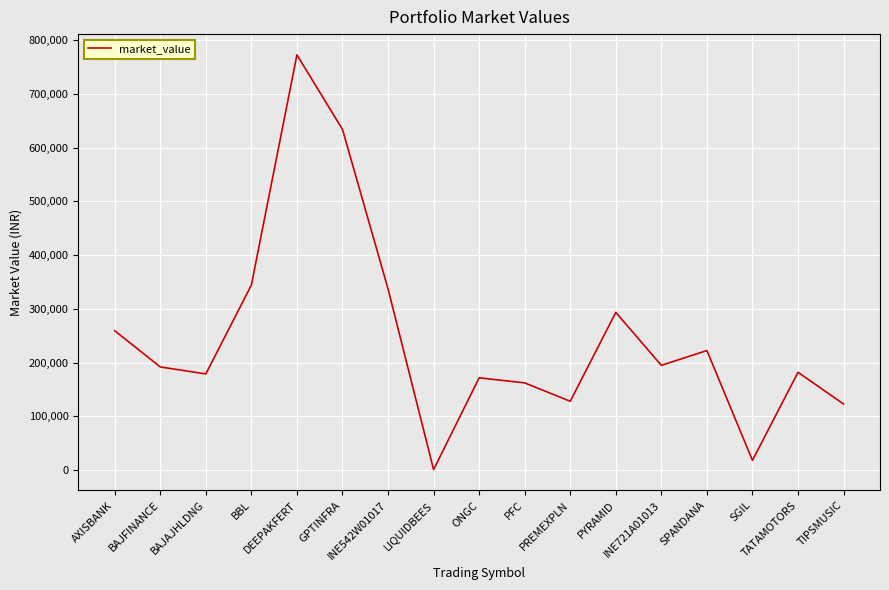

How many lines are shown in the chart?

1